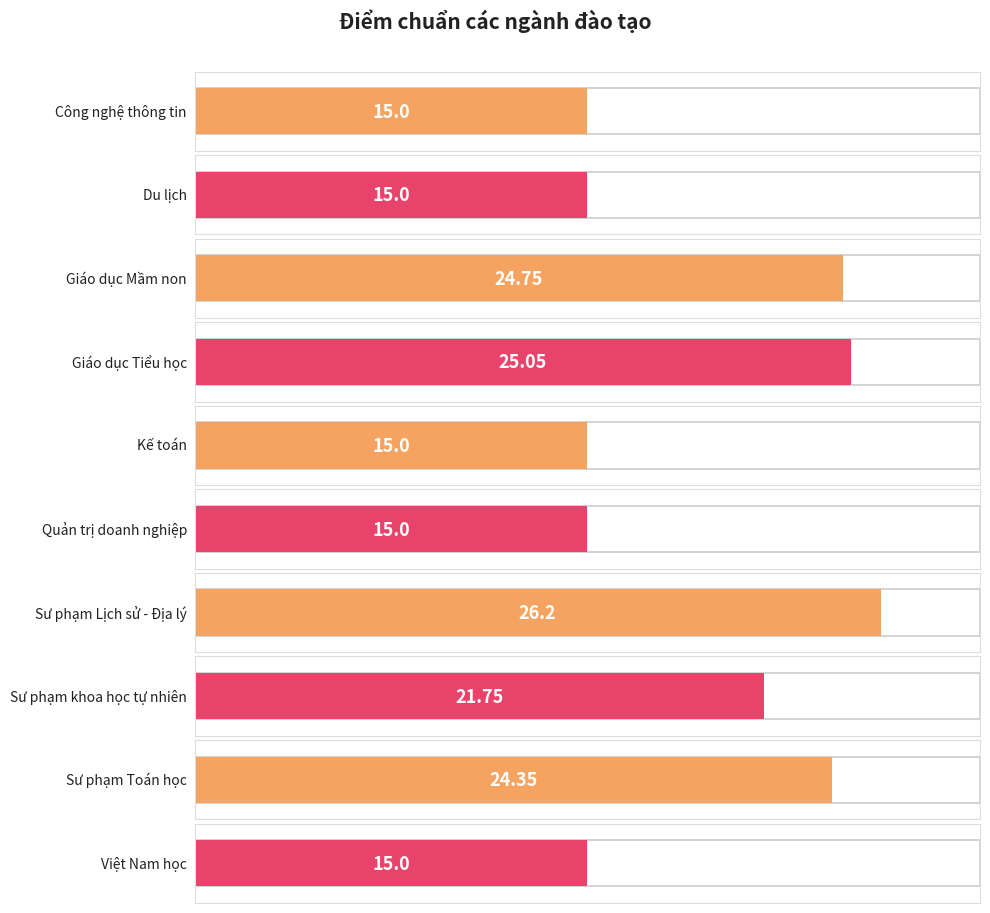

Reading left to right, extract all data points from this chart.

Công nghệ thông tin=15.0	Du lịch=15.0	Giáo dục Mầm non=24.8	Giáo dục Tiểu học=25.1	Kế toán=15.0	Quản trị doanh nghiệp=15.0	Sư phạm Lịch sử - Địa lý=26.2	Sư phạm khoa học tự nhiên=21.8	Sư phạm Toán học=24.4	Việt Nam học=15.0